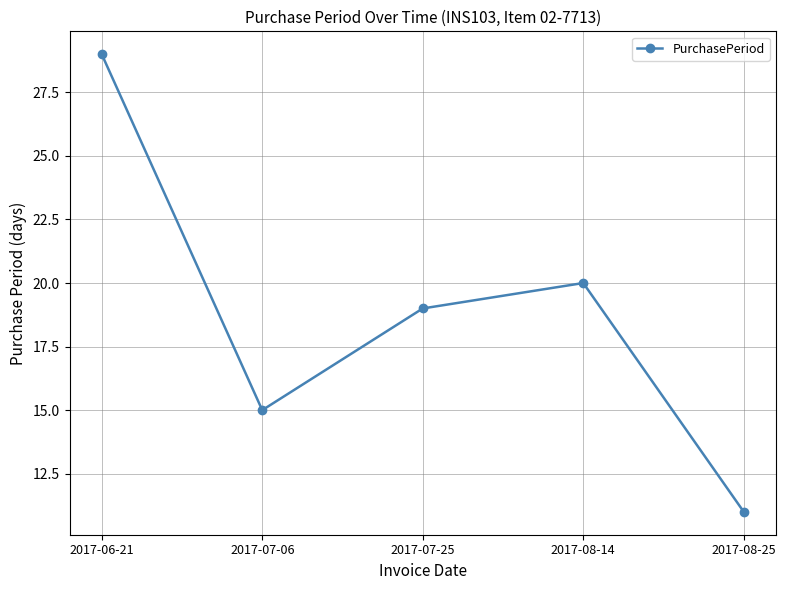

True or false: the data shows 36 at 2017-08-14.

False